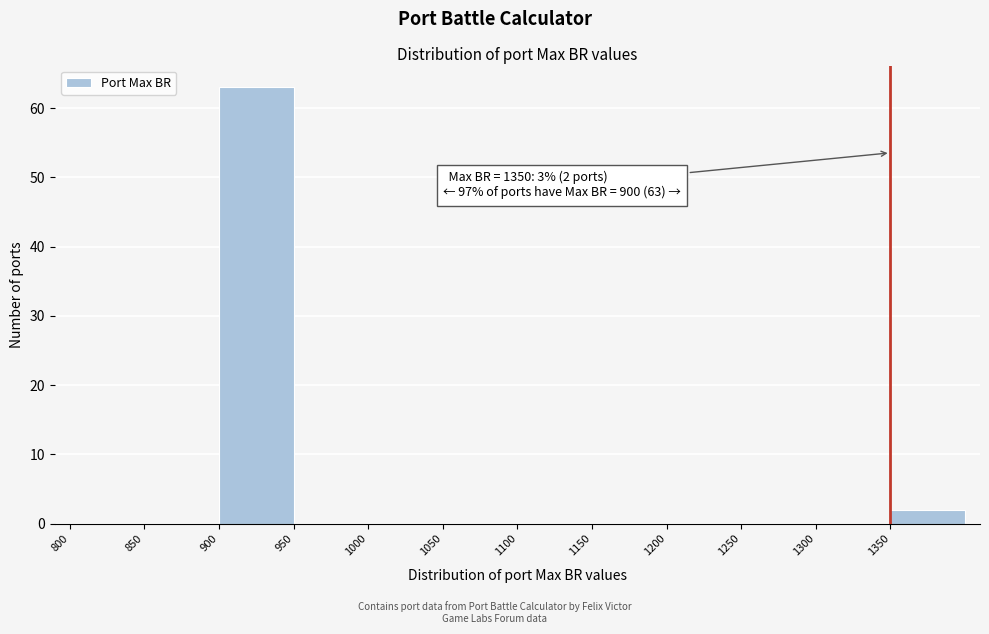

Which range on the x-axis has the tallest bar?

900 to 950